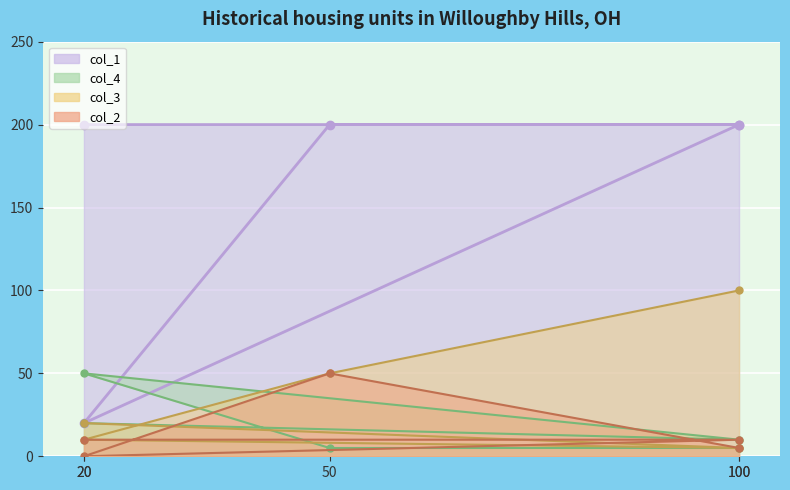

Which category has the highest value across all series?

20